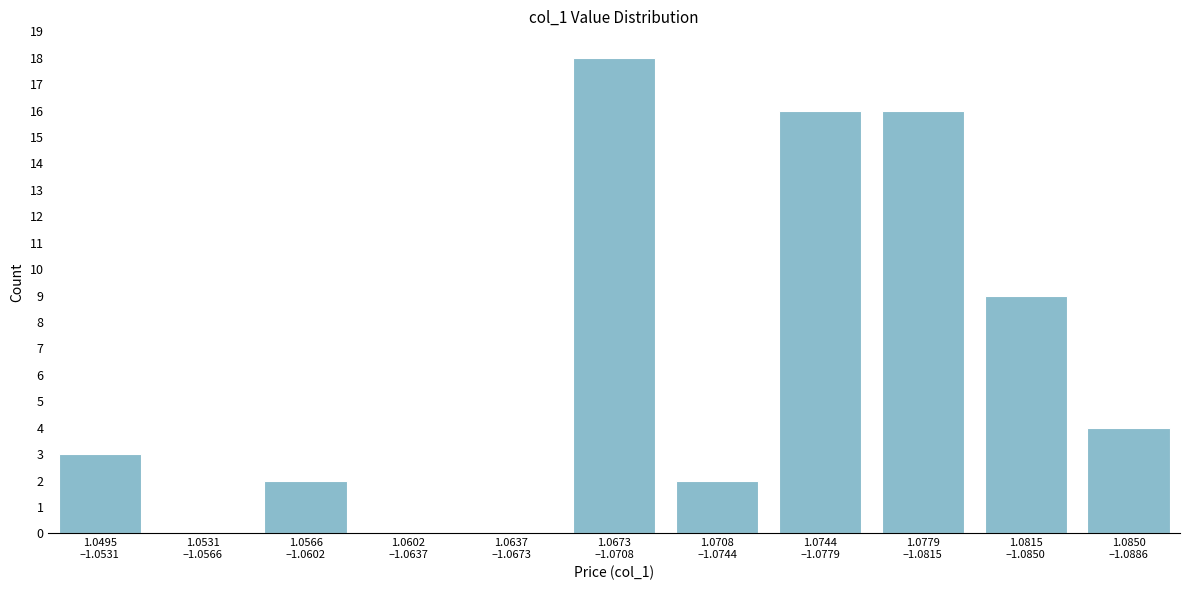

What is the maximum value shown in the chart?

18